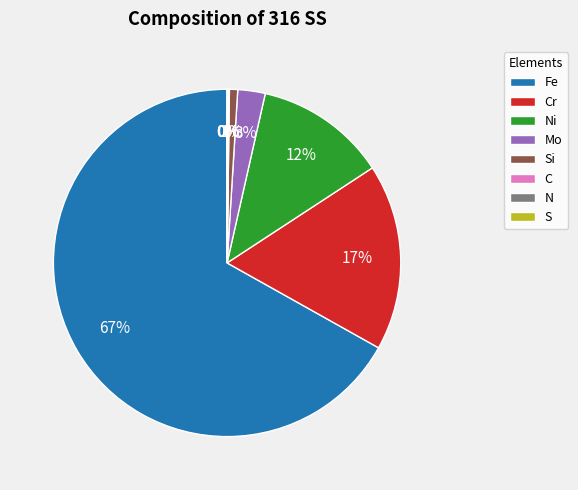

Does any single category account for the majority?

Yes